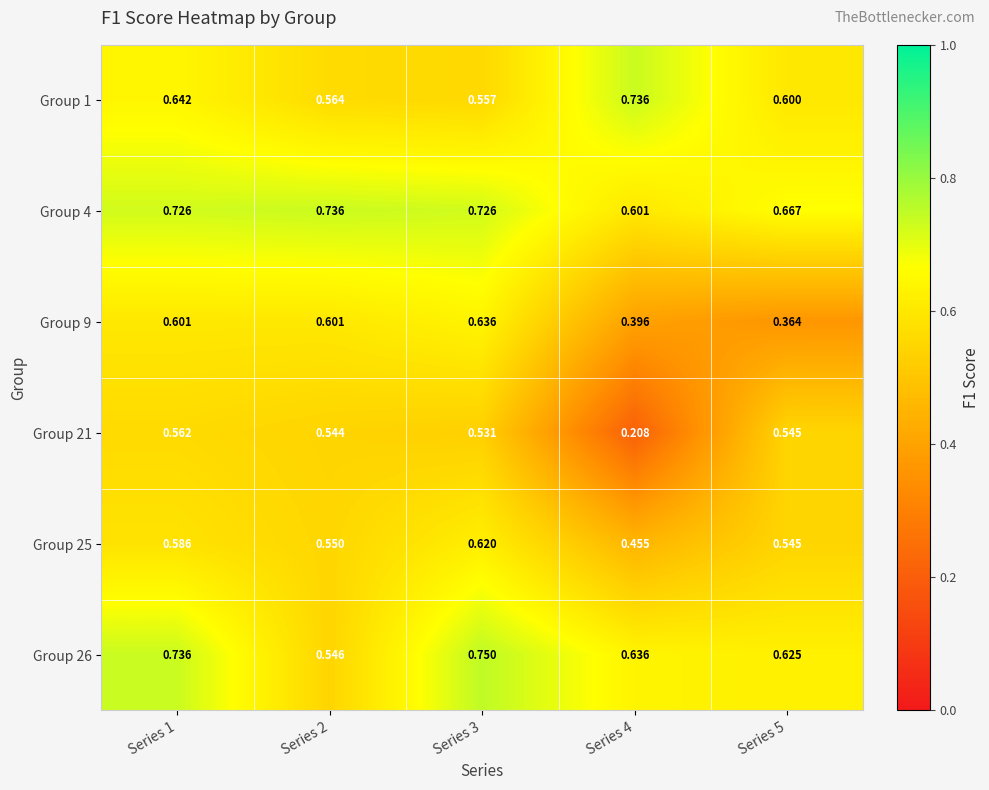

Is the value of Group 26 at Series 2 greater than the value of Group 21 at Series 2?

Yes